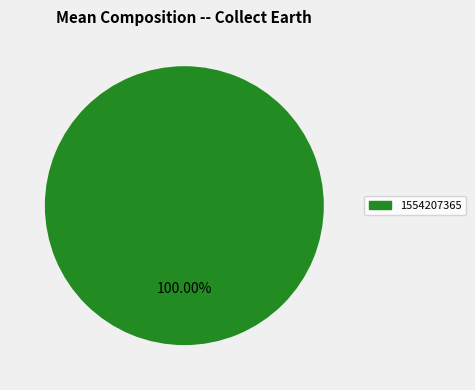

Is 1554207365 the majority of the pie?

Yes